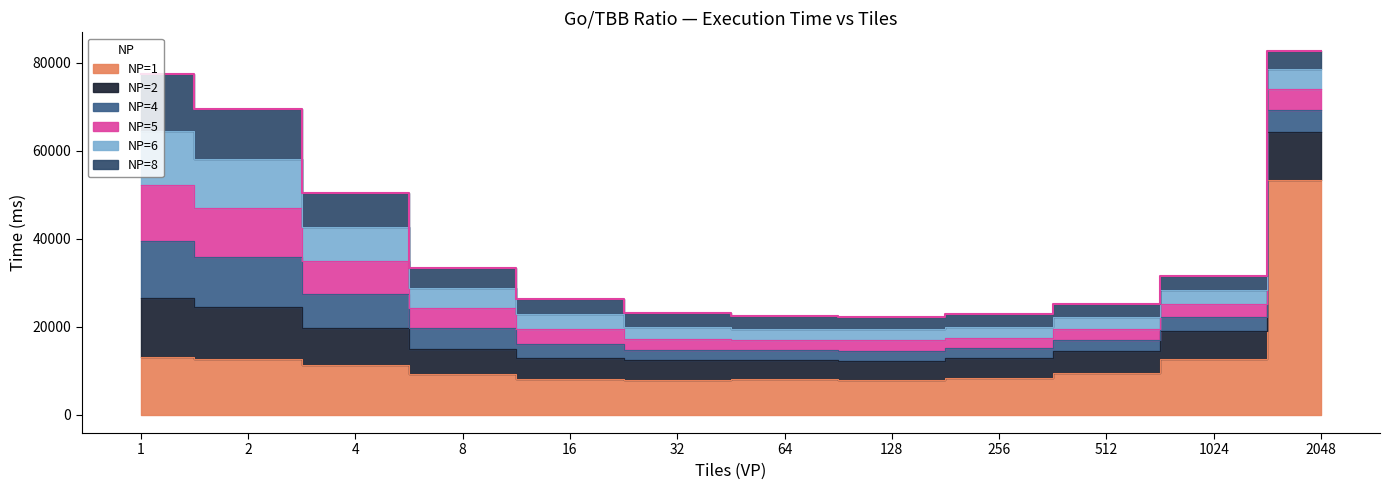

At which category does the chart reach its peak across all series?

2048